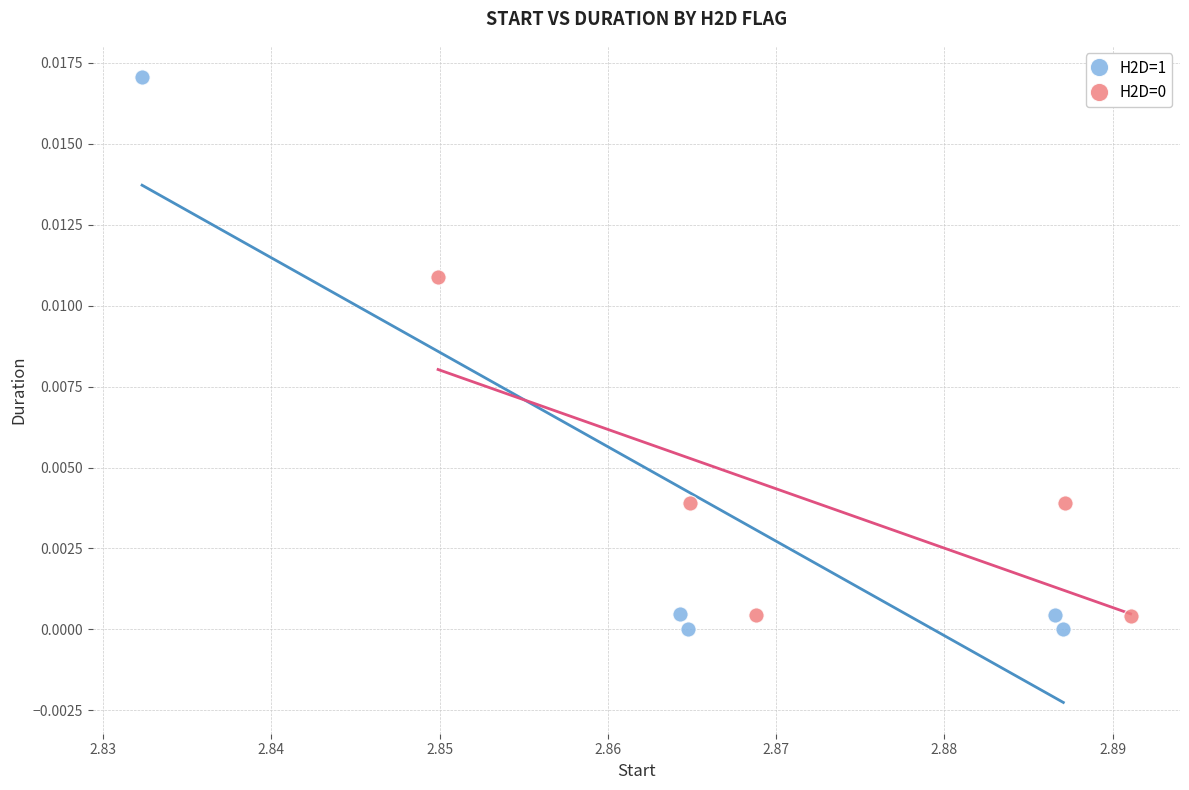

Which series has the widest spread of Y values?

H2D=1